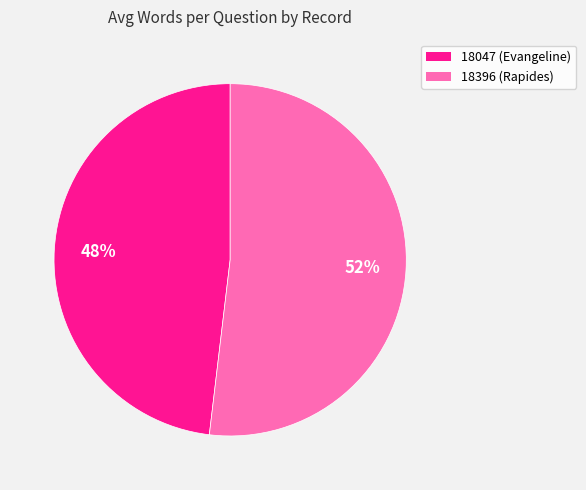

How many segments does this pie chart have?

2